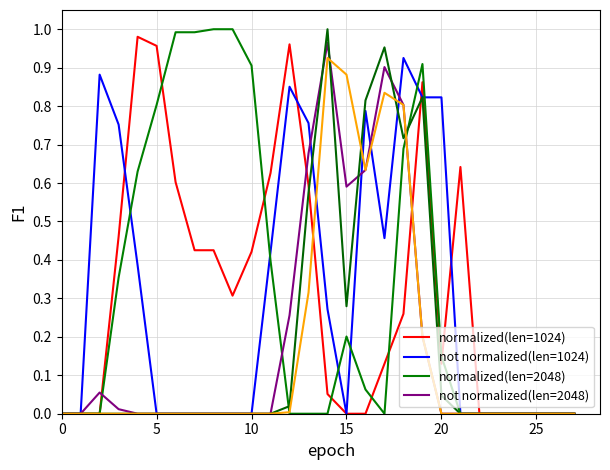

What is the label of the 19th point from the right?

9